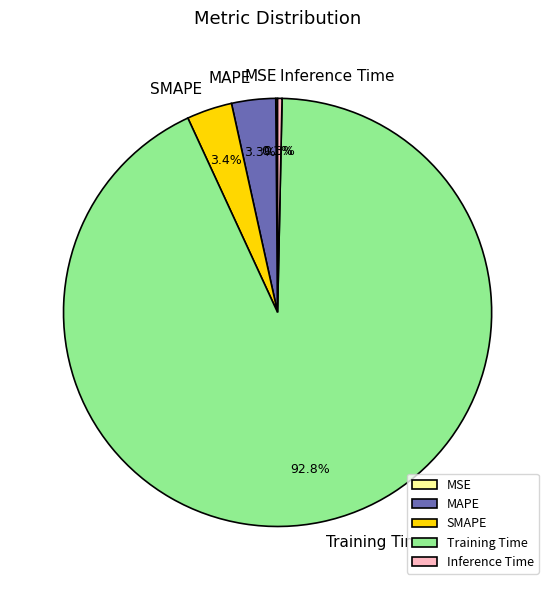

Is it true that SMAPE is 15% of the pie?

False